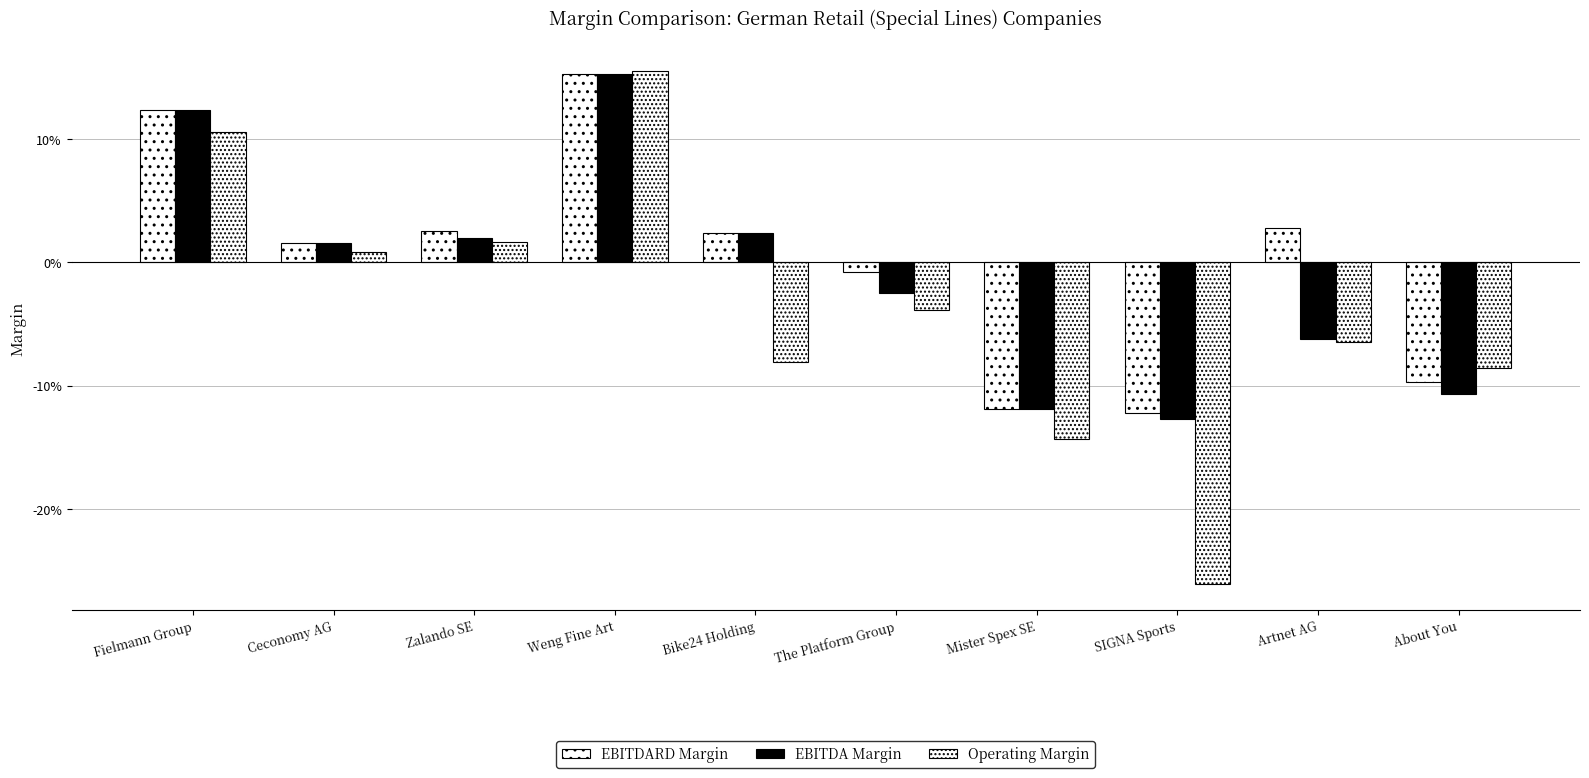

The value of Operating Margin at The Platform Group is -0.0. True or false?

True